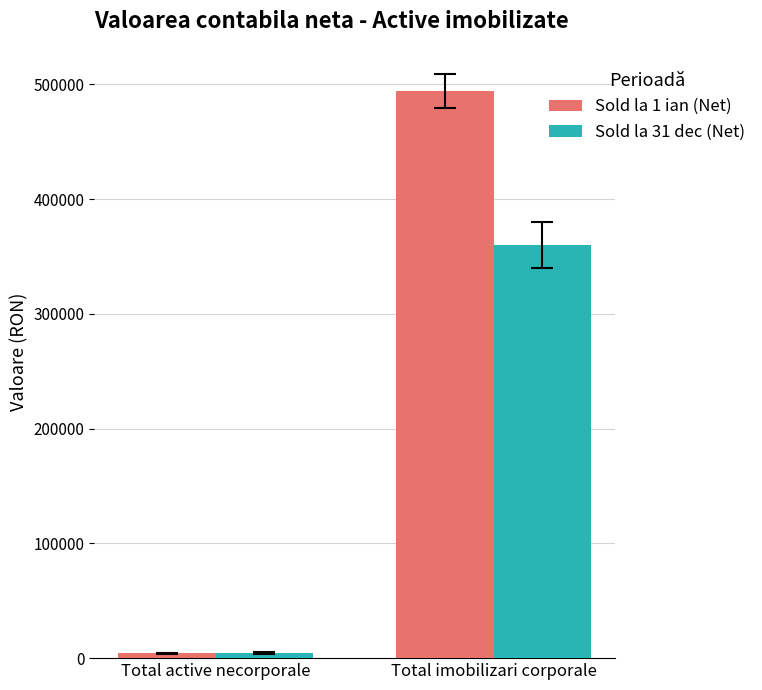

Rank the series by their maximum value, from lowest to highest.

Sold la 31 dec (Net), Sold la 1 ian (Net)